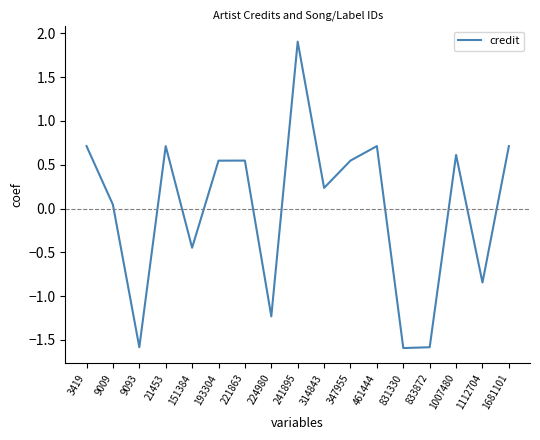

What is the difference between the maximum and minimum values?

3.5